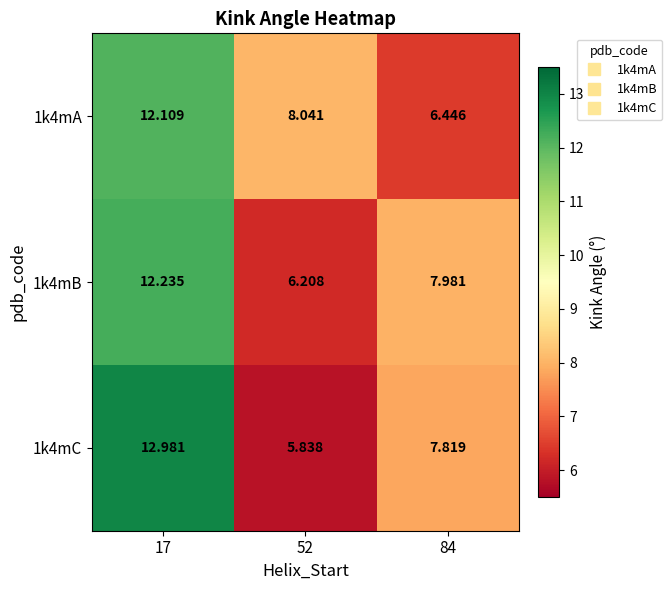

Is the value of 1k4mC at 17 greater than the value of 1k4mA at 52?

Yes